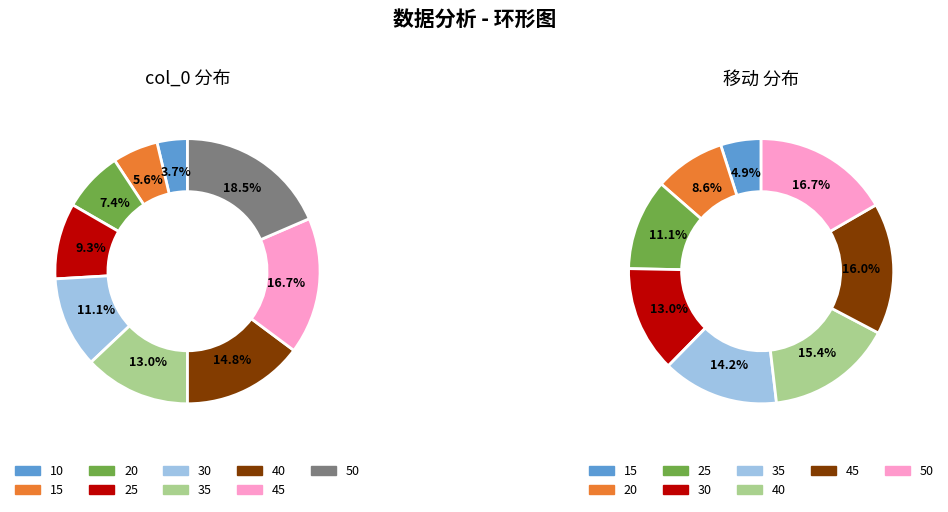

To the nearest percent, what percentage of the pie is 50?

17%